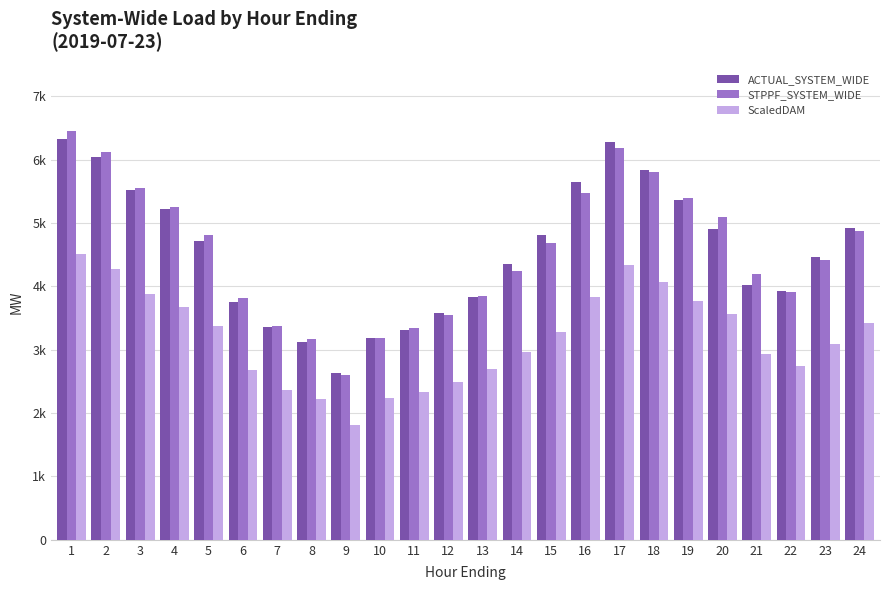

Which series has the widest spread of values?

STPPF_SYSTEM_WIDE